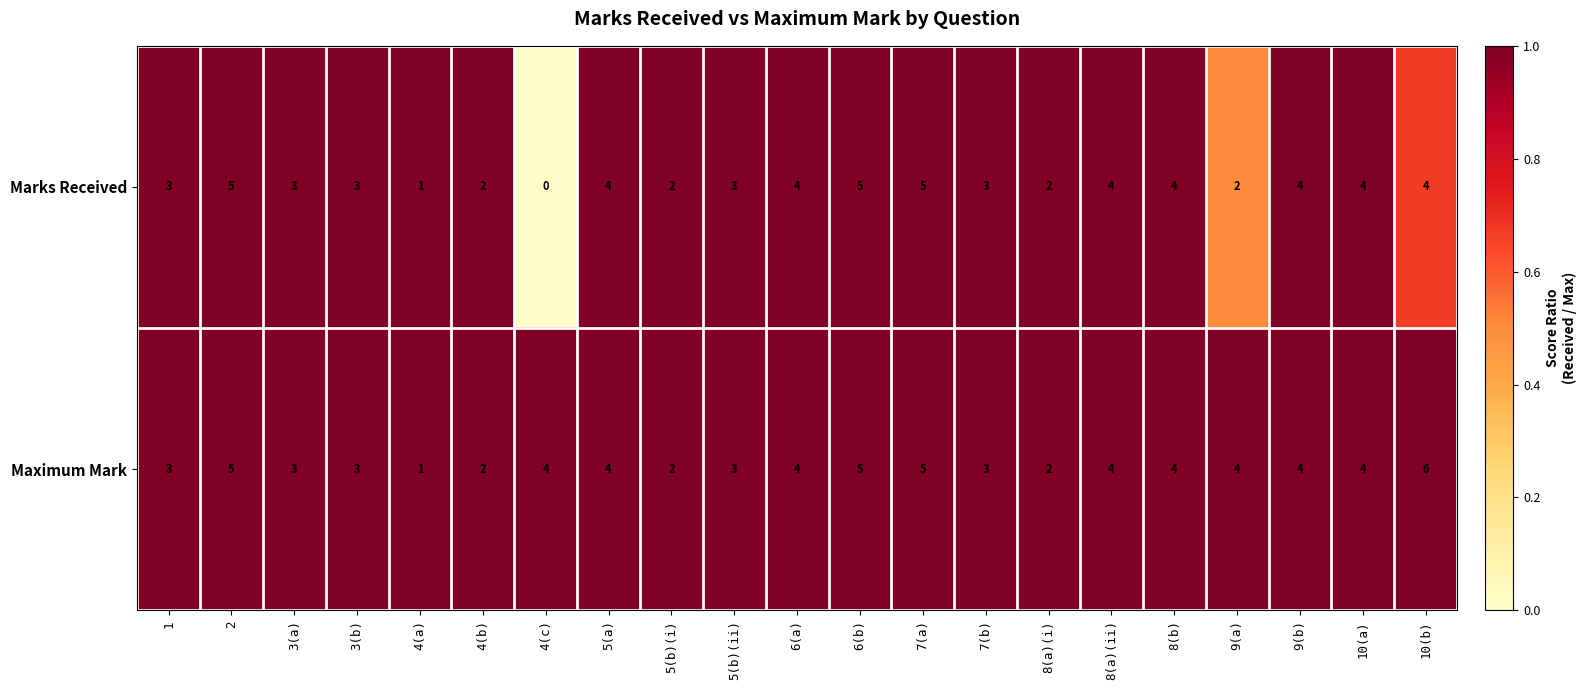

The value of Maximum Mark at 6(a) is 4. True or false?

True